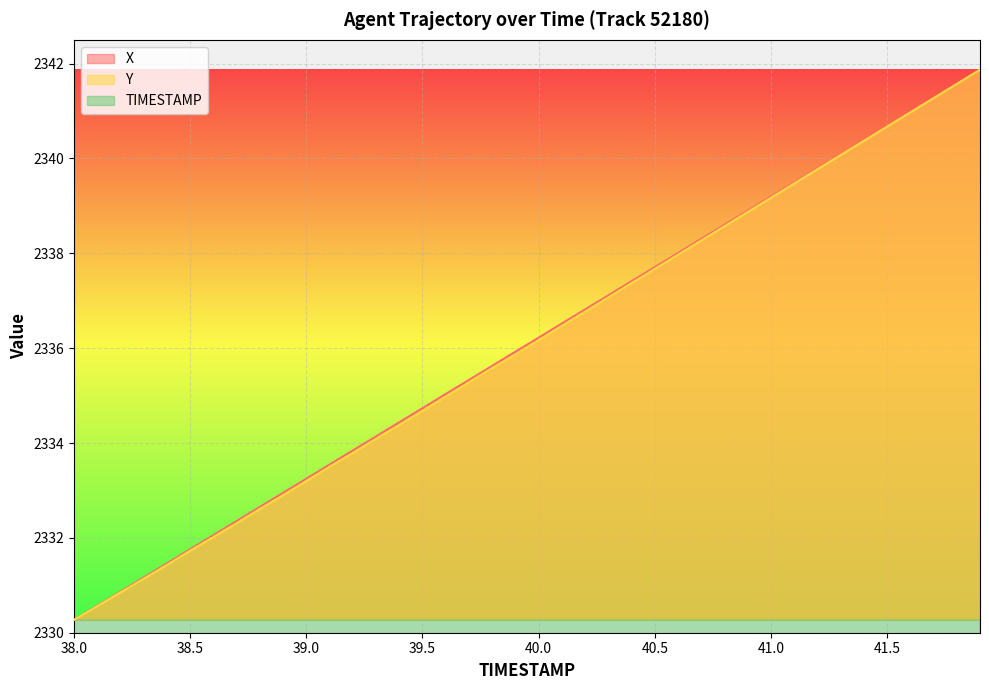

Rank the series by their maximum value, from highest to lowest.

X, Y, TIMESTAMP